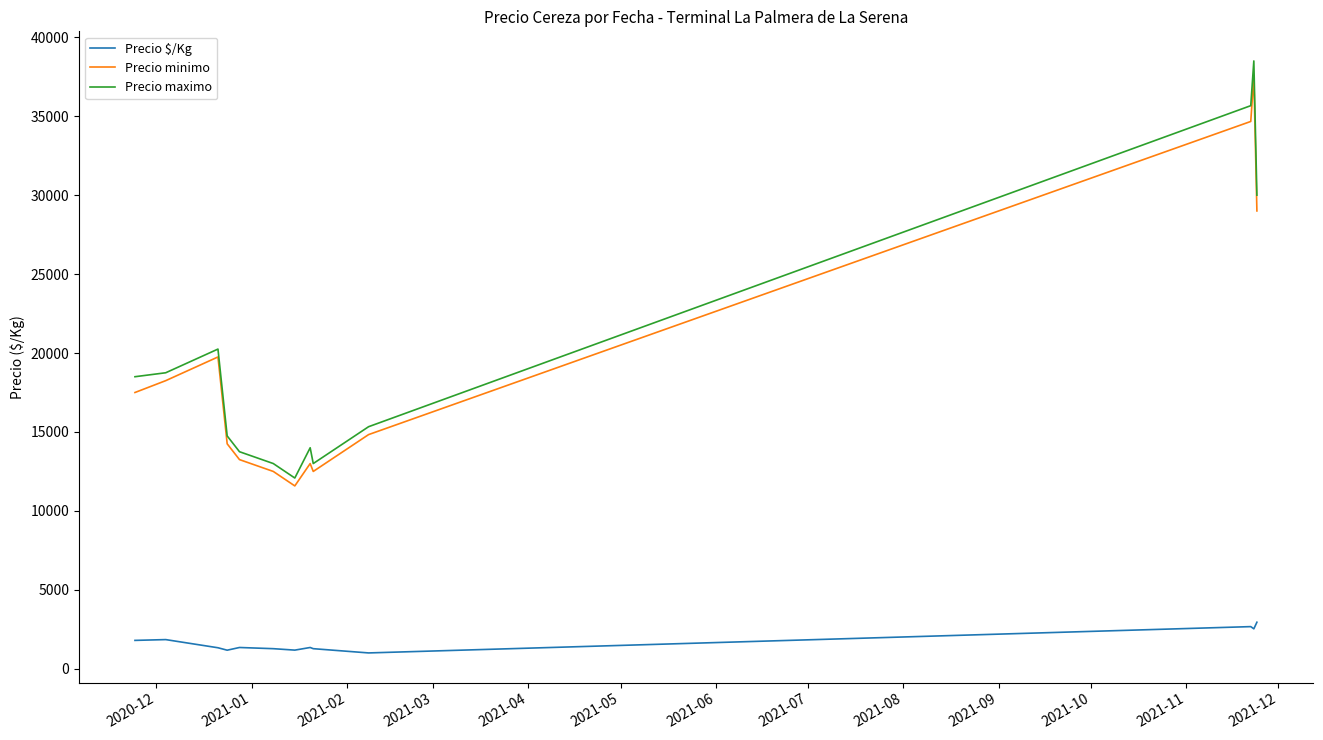

Count the number of categories in the chart.

13